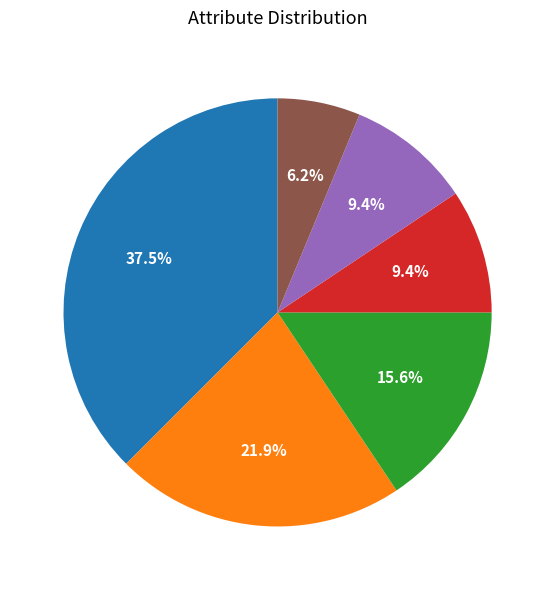

Is there a majority slice in this chart?

No